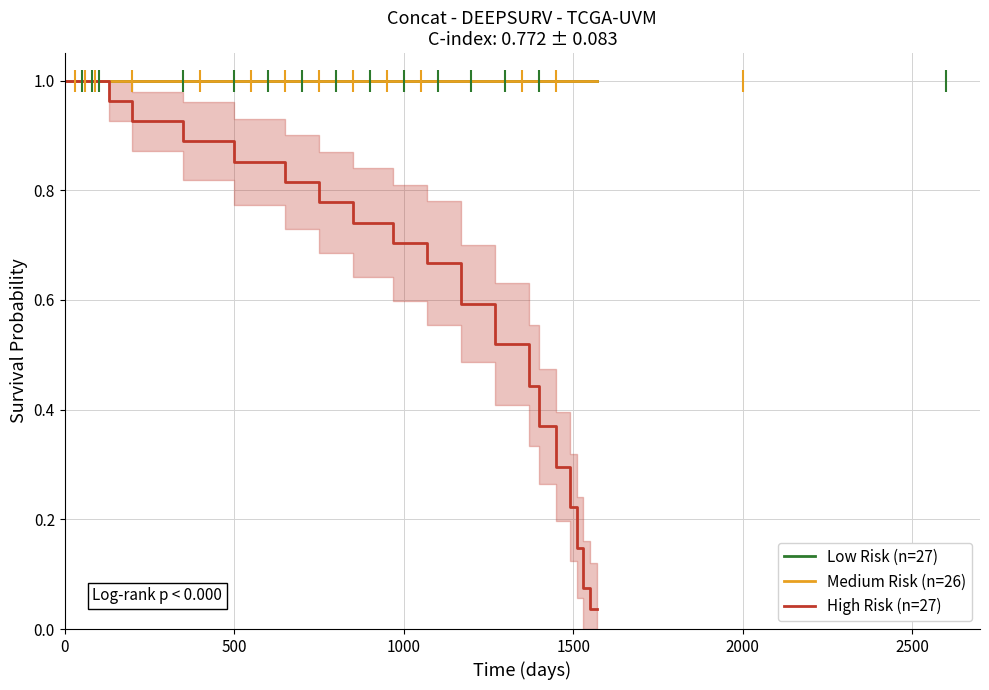

Does the chart have visible grid lines?

Yes